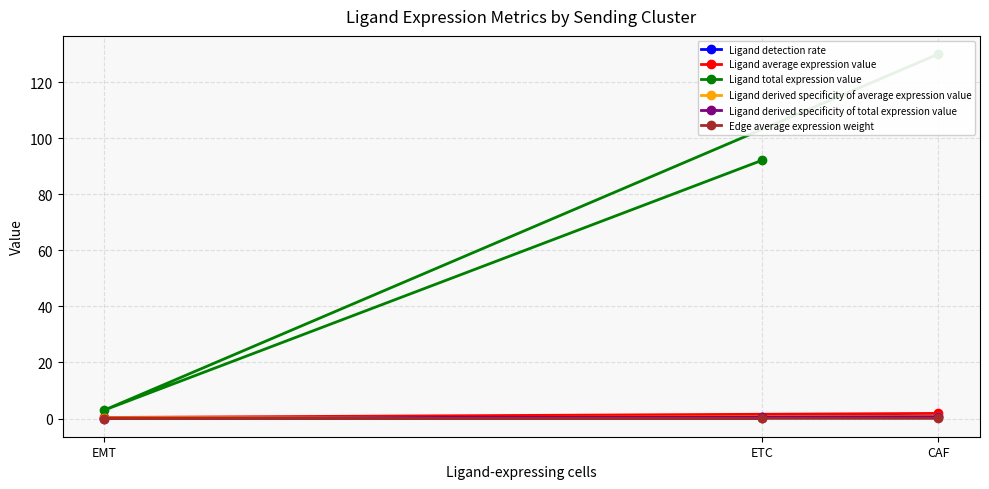

Rank the series by their maximum value, from highest to lowest.

Ligand total expression value, Ligand average expression value, Ligand detection rate, Ligand derived specificity of average expression value, Ligand derived specificity of total expression value, Edge average expression weight